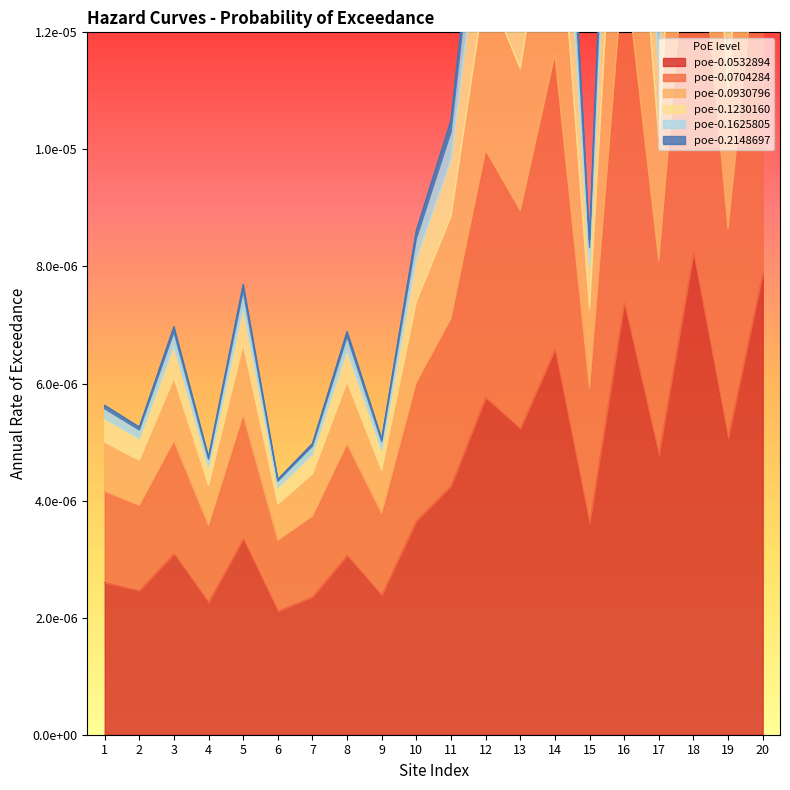

True or false: poe-0.0704284 and poe-0.1230160 intersect in this chart.

False